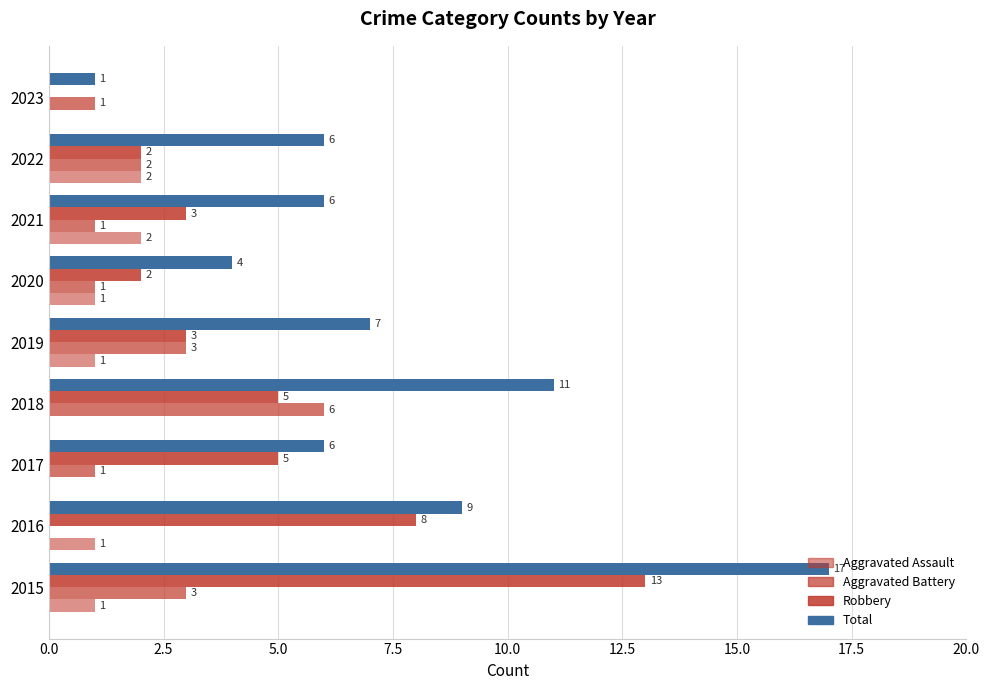

What position from the right is 2.5?

8